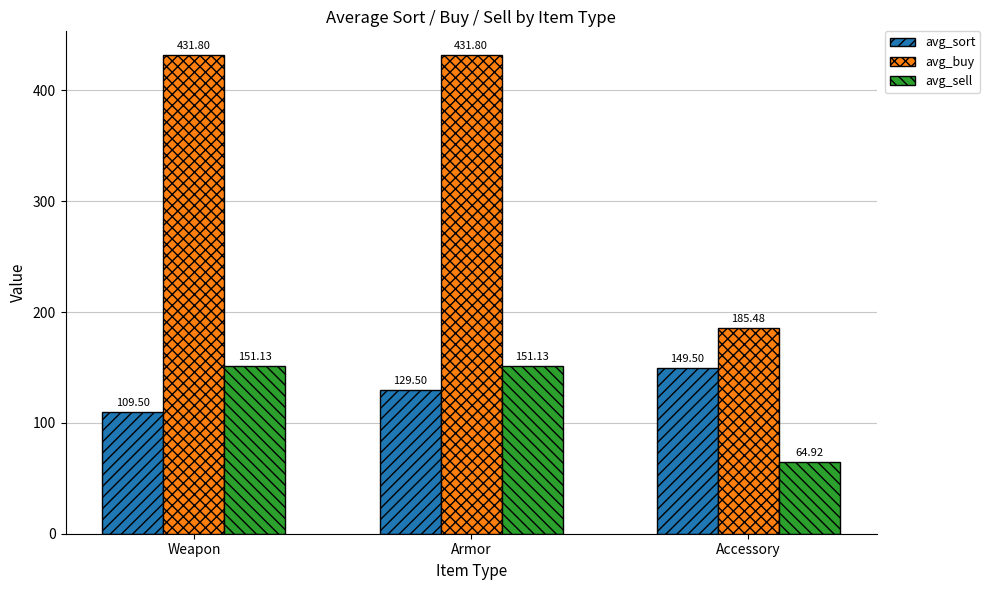

What are all the series names shown in the legend?

avg_sort, avg_buy, avg_sell